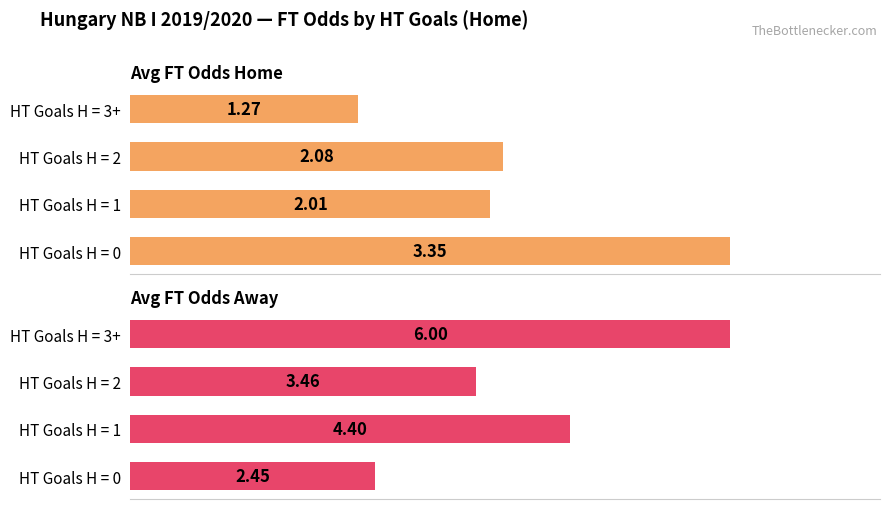

How many data points does each series have?

4